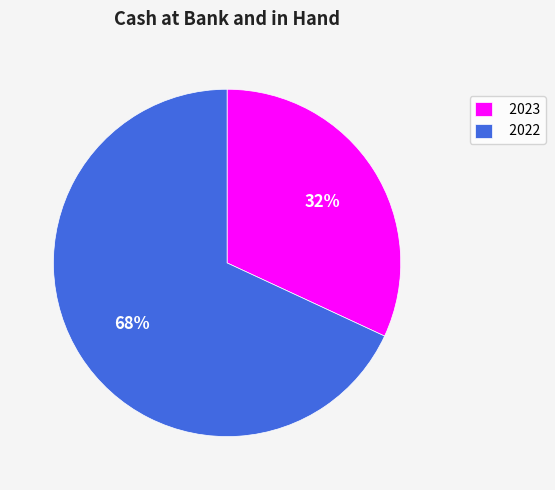

Does 2023 represent more than half of the total?

No